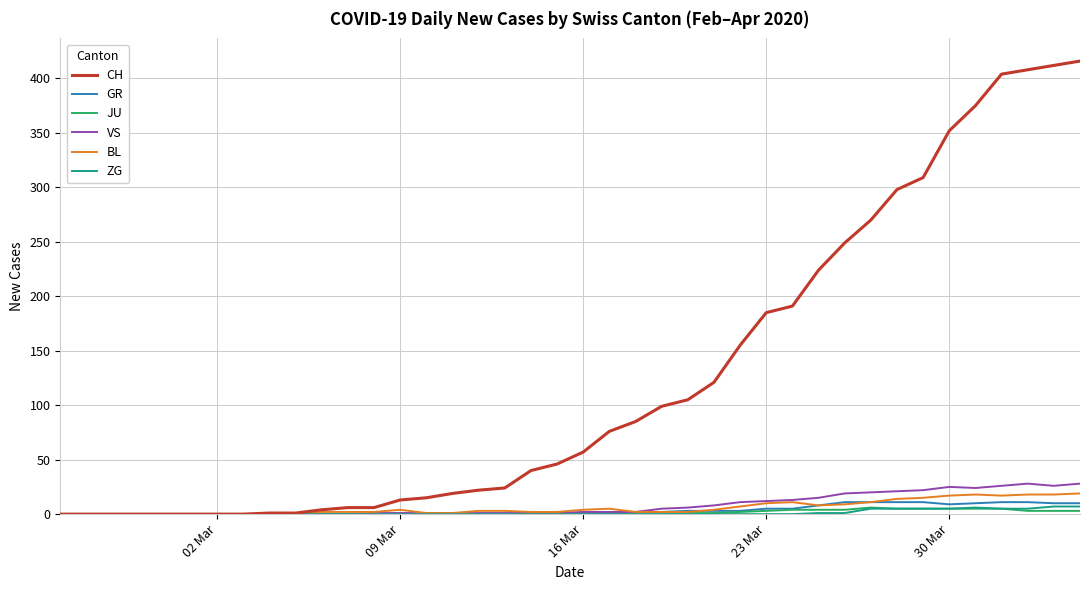

Which series has the largest total across all categories?

CH